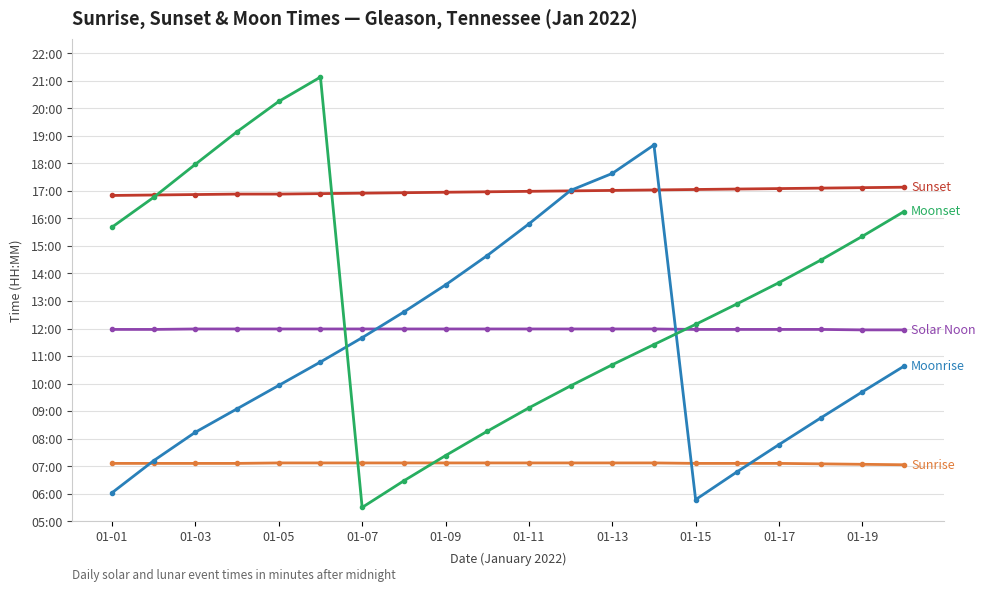

At which category does the chart reach its minimum across all series?

01-07